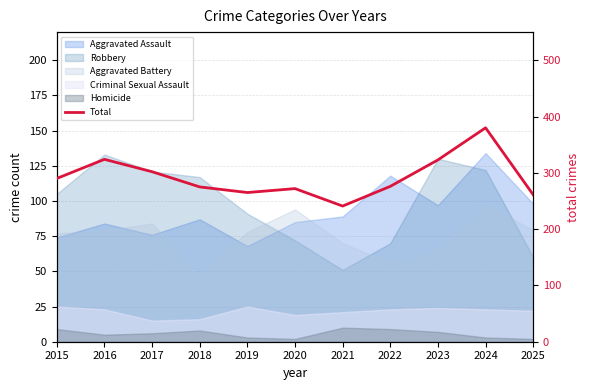

At which label does the data first exceed 276?

2015